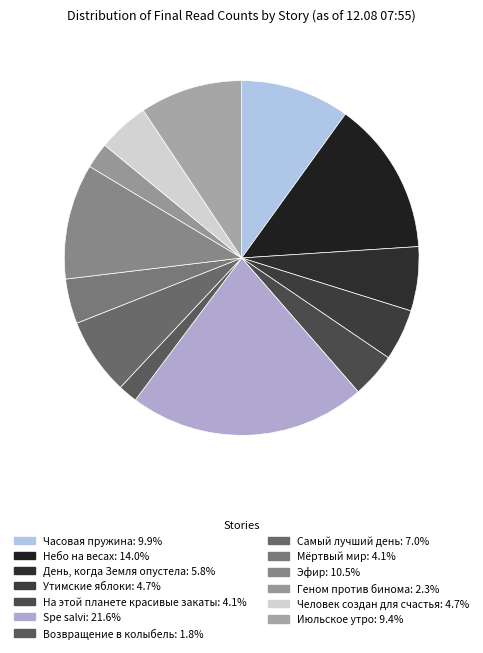

What is the ratio of the value at День, когда Земля опустела to the value at Небо на весах?

0.4